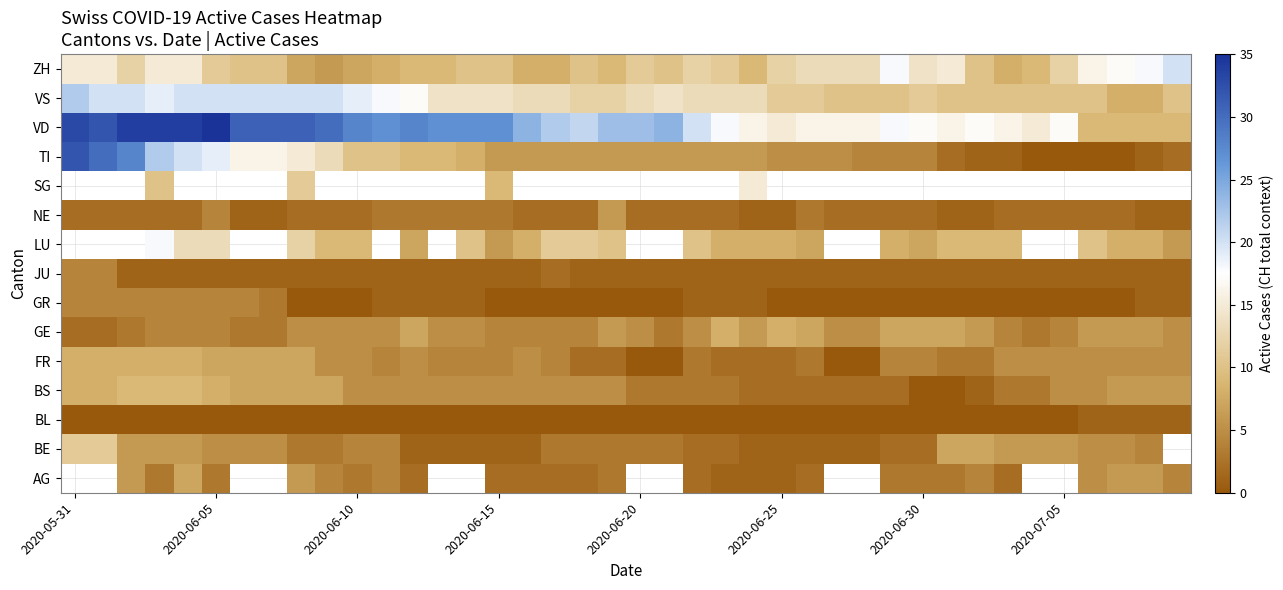

How many data points in ZH are less than 11?

19